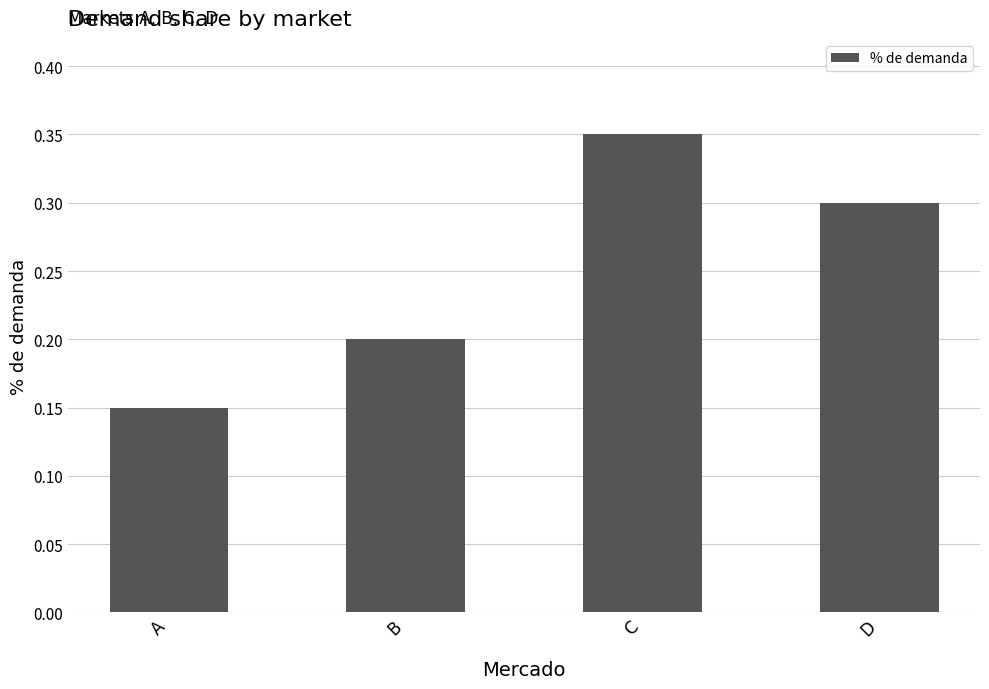

List the labels in order of value, largest first.

C, D, B, A